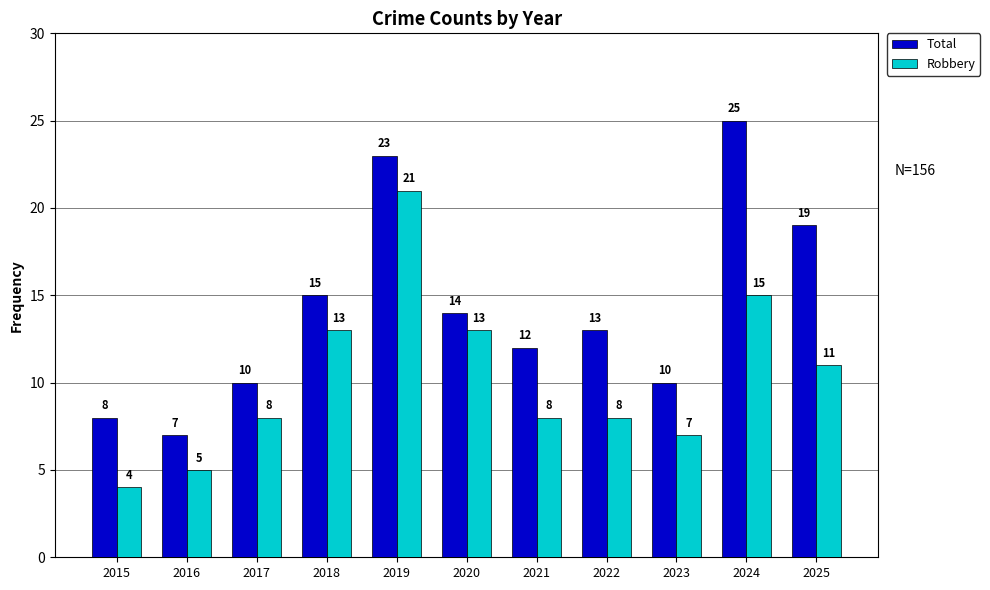

The value of Total at 2022 is 20. True or false?

False